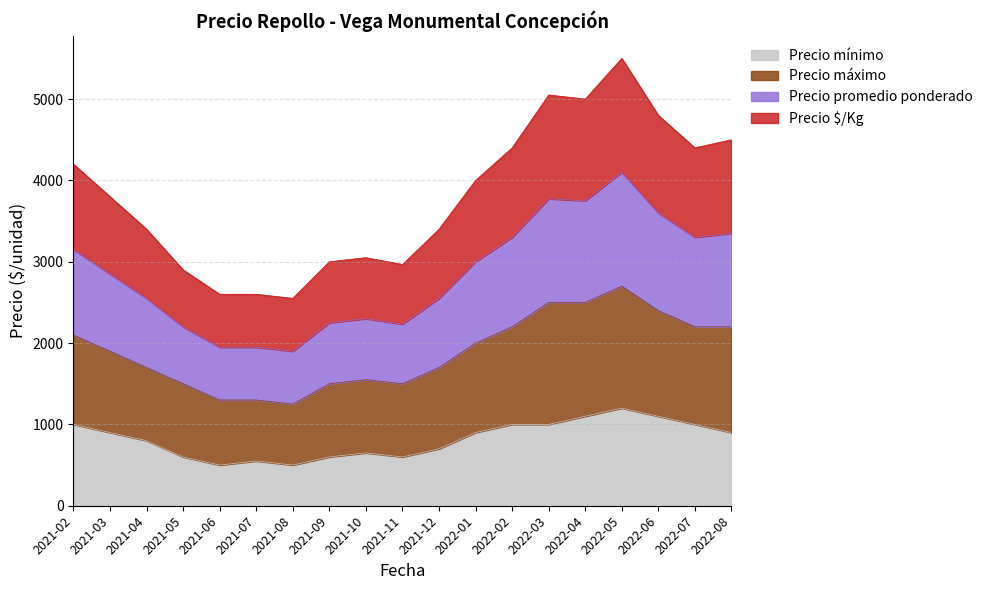

The value of Precio mínimo at 2022-04 is 1100. True or false?

True